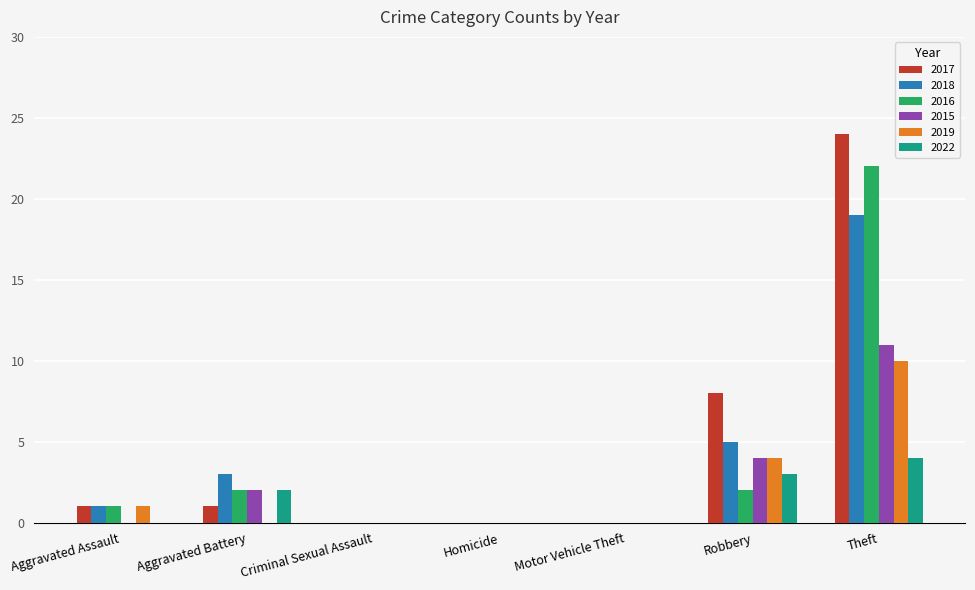

What is the maximum value shown in the chart?

24